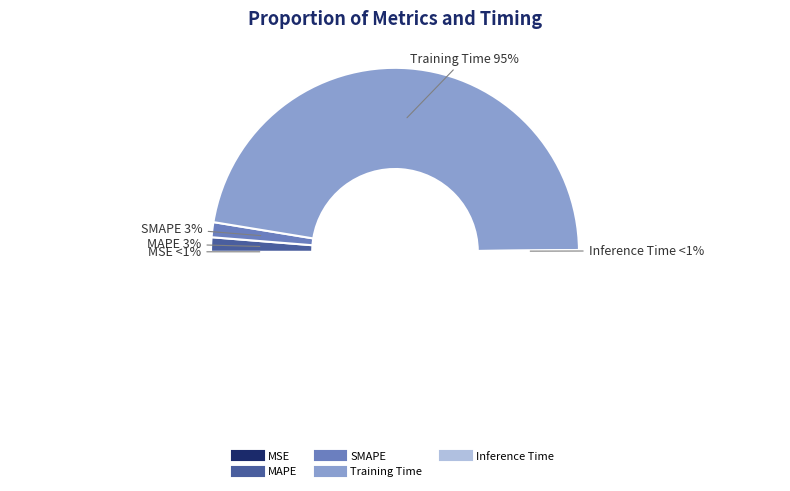

Is the sum of Inference Time and MSE greater than half?

No